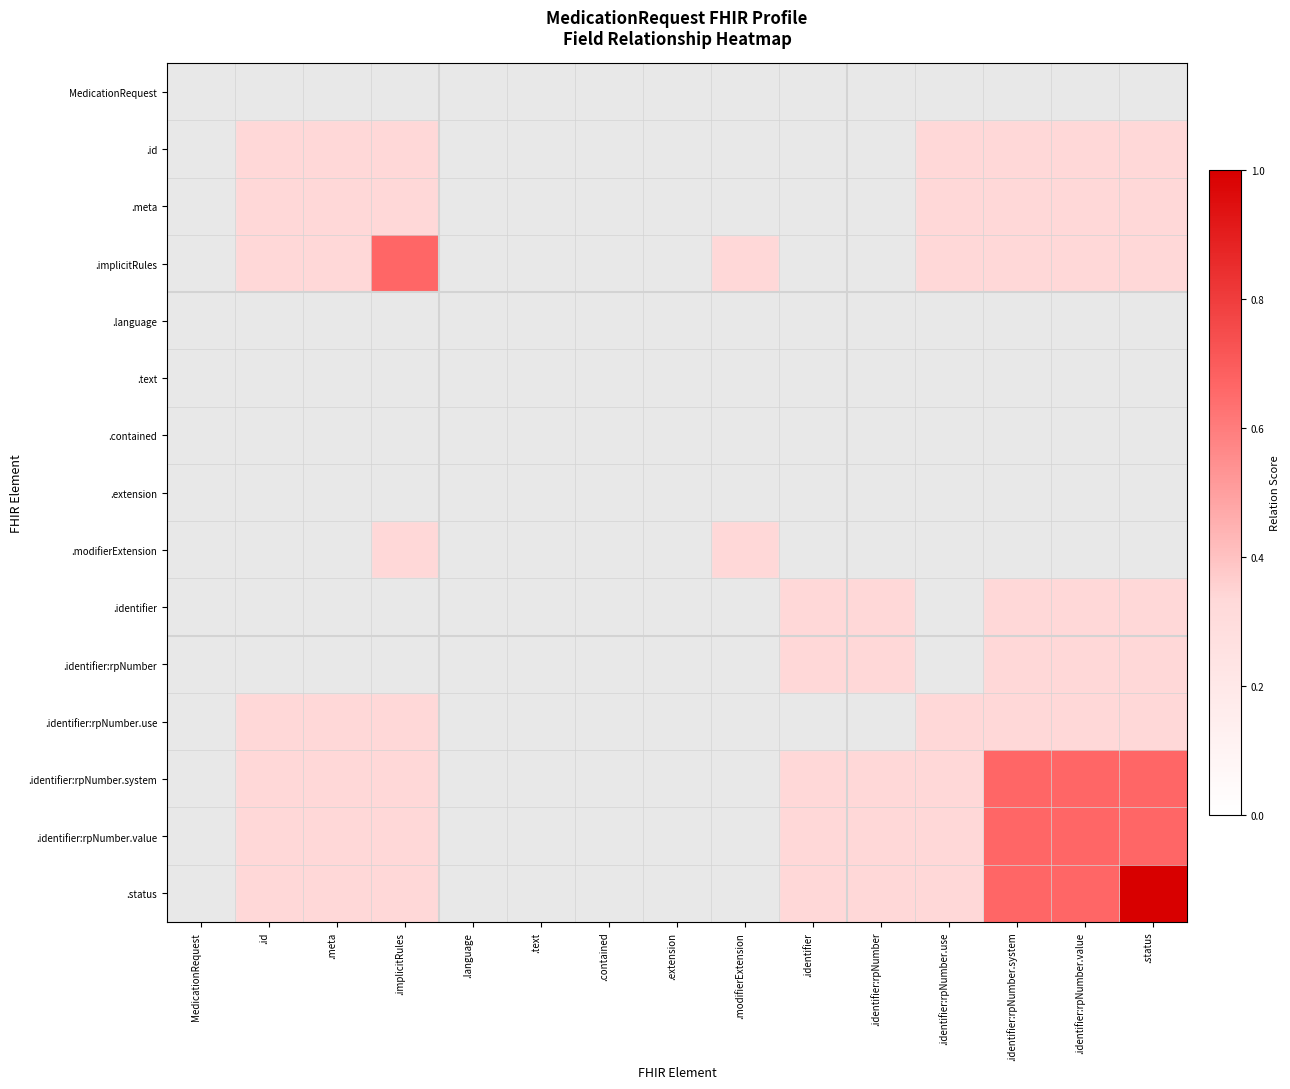

What is the maximum value shown in the chart?

1.0